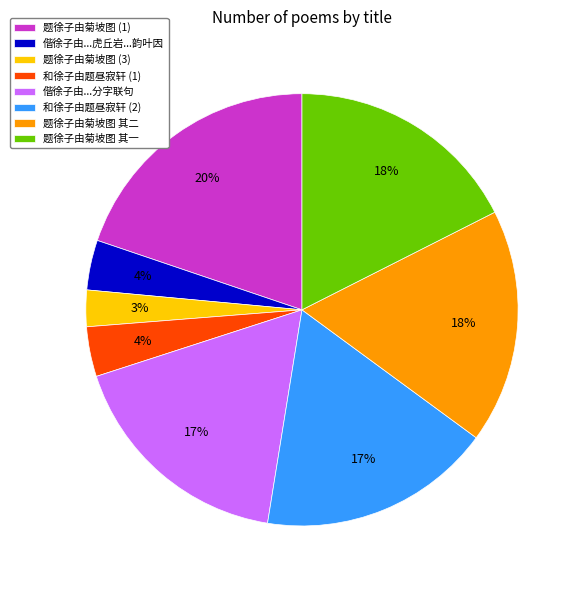

Do 题徐子由菊坡图 (1) and 题徐子由菊坡图 其二 together represent more than half of the pie?

No